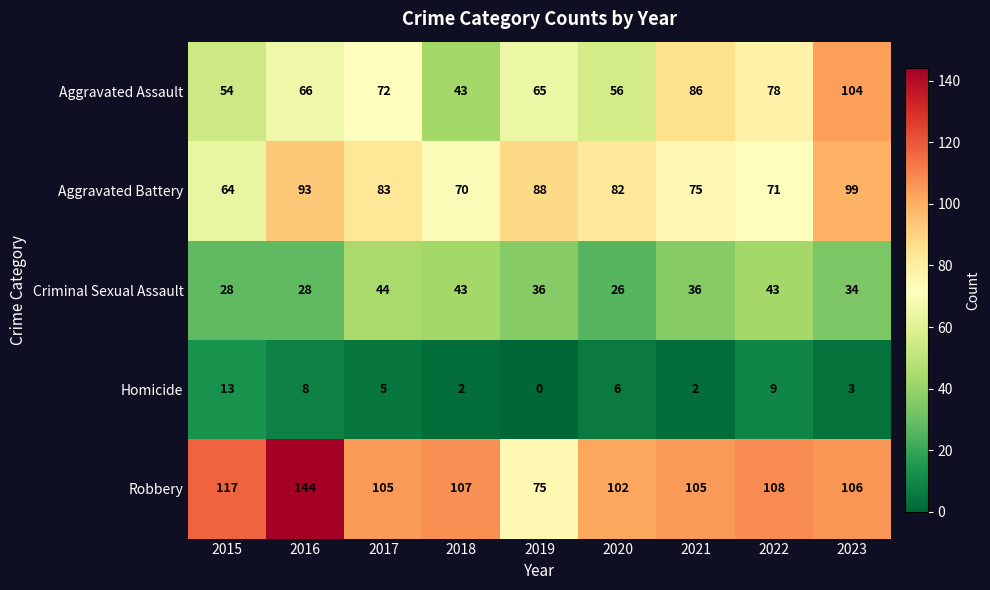

What is the sum of all Homicide values?

48